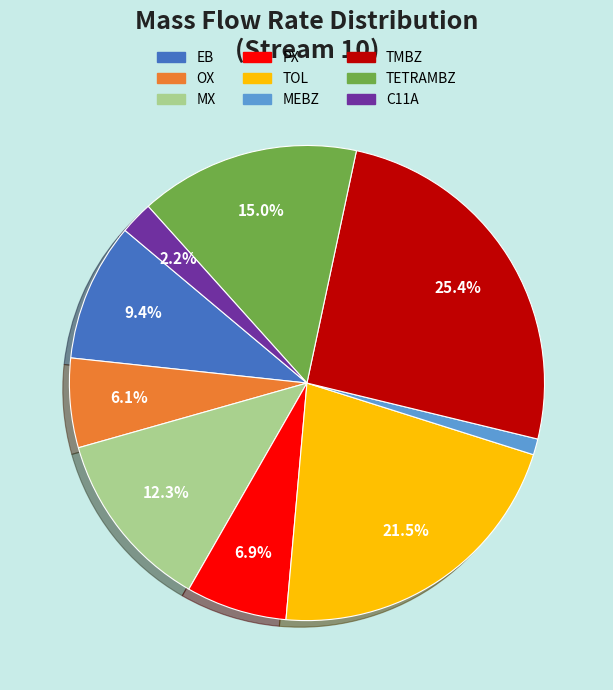

Rank the categories by value from lowest to highest.

MEBZ, C11A, OX, PX, EB, MX, TETRAMBZ, TOL, TMBZ